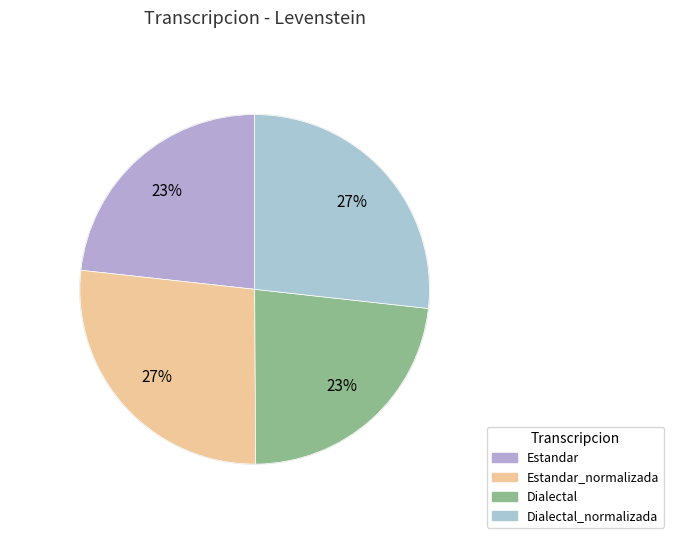

To the nearest percent, what is the average slice percentage?

25%